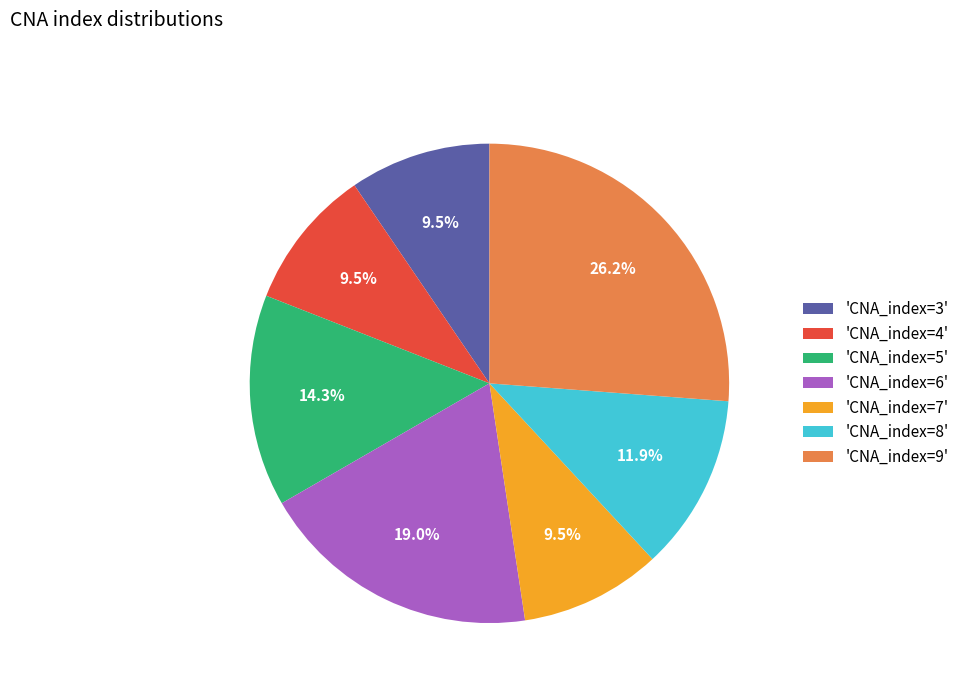

Do 'CNA_index=8' and 'CNA_index=3' together represent more than half of the pie?

No